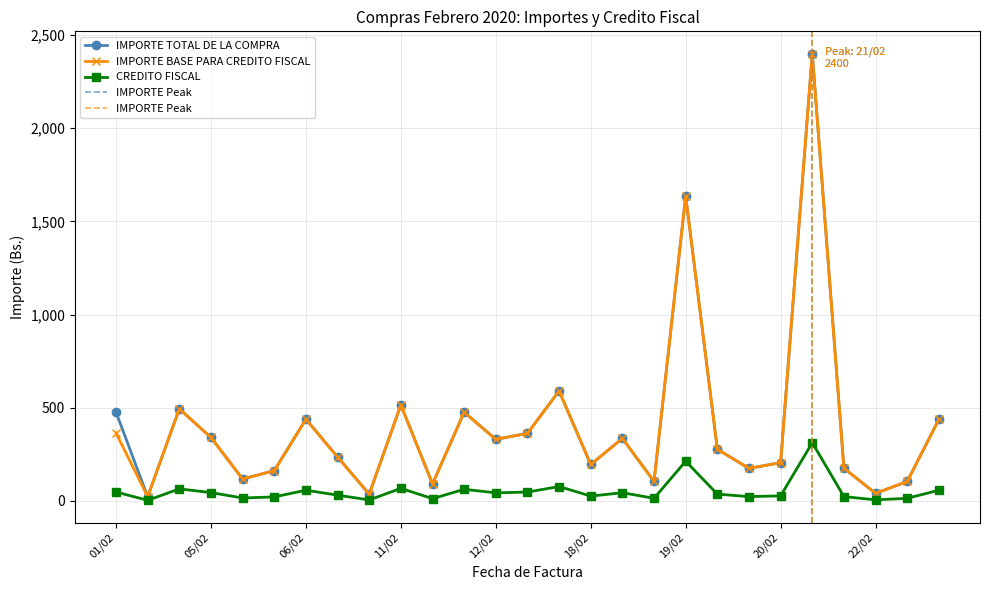

Where is IMPORTE TOTAL DE LA COMPRA nearest to the value 1211?

19/02